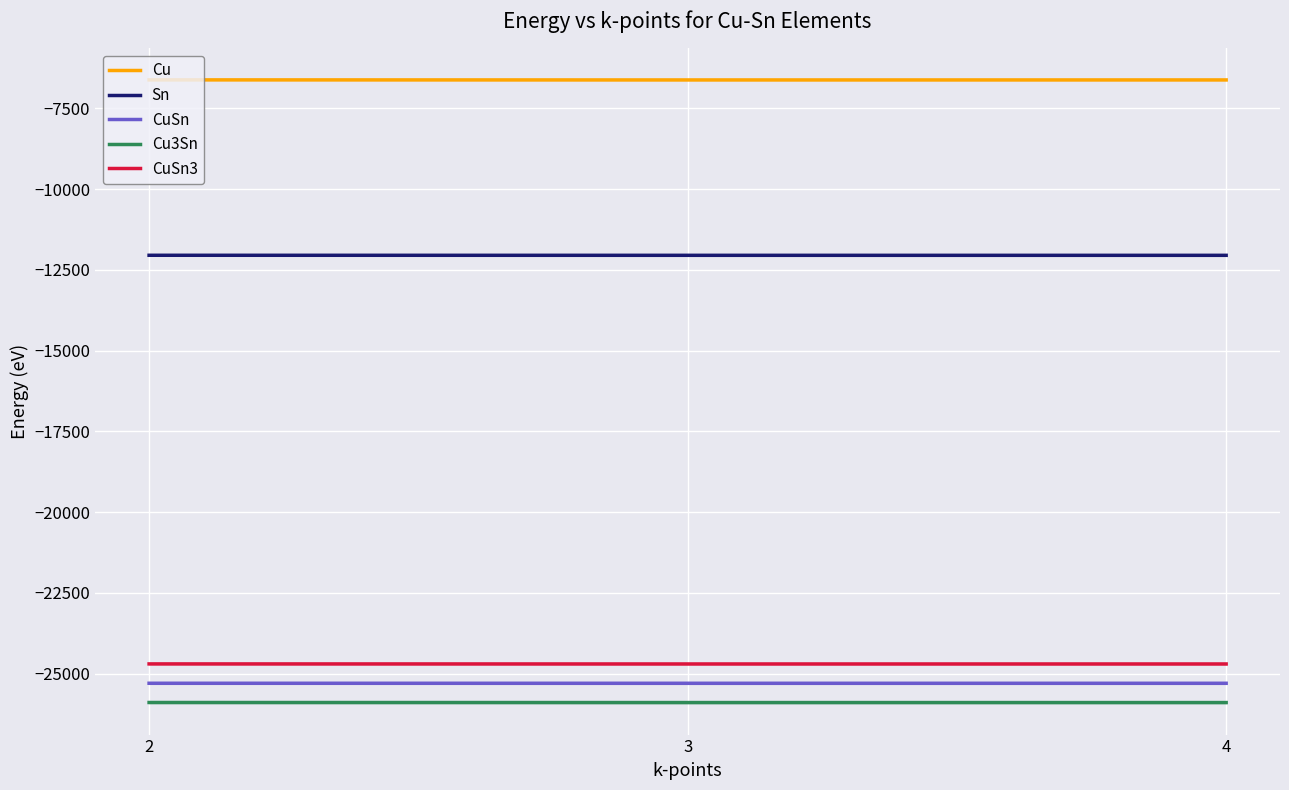

Rank the series at 2 from highest to lowest value.

Cu, Sn, CuSn3, CuSn, Cu3Sn